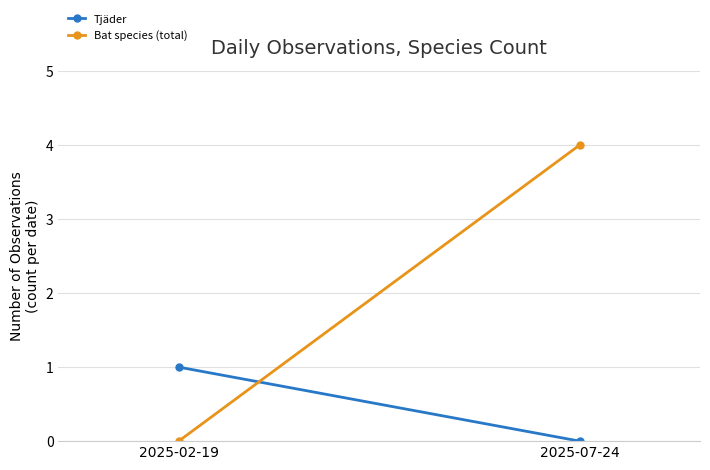

What are all the series names shown in the legend?

Tjäder, Bat species (total)